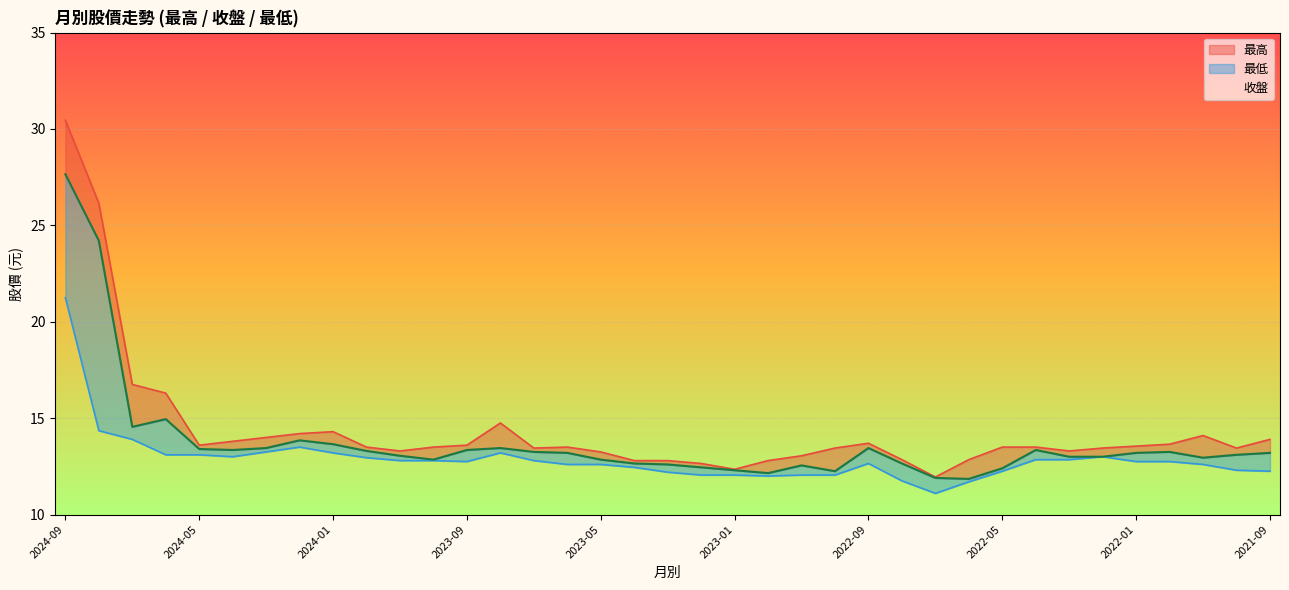

True or false: 最高 has a value of 21.9 at 2023-11.

False